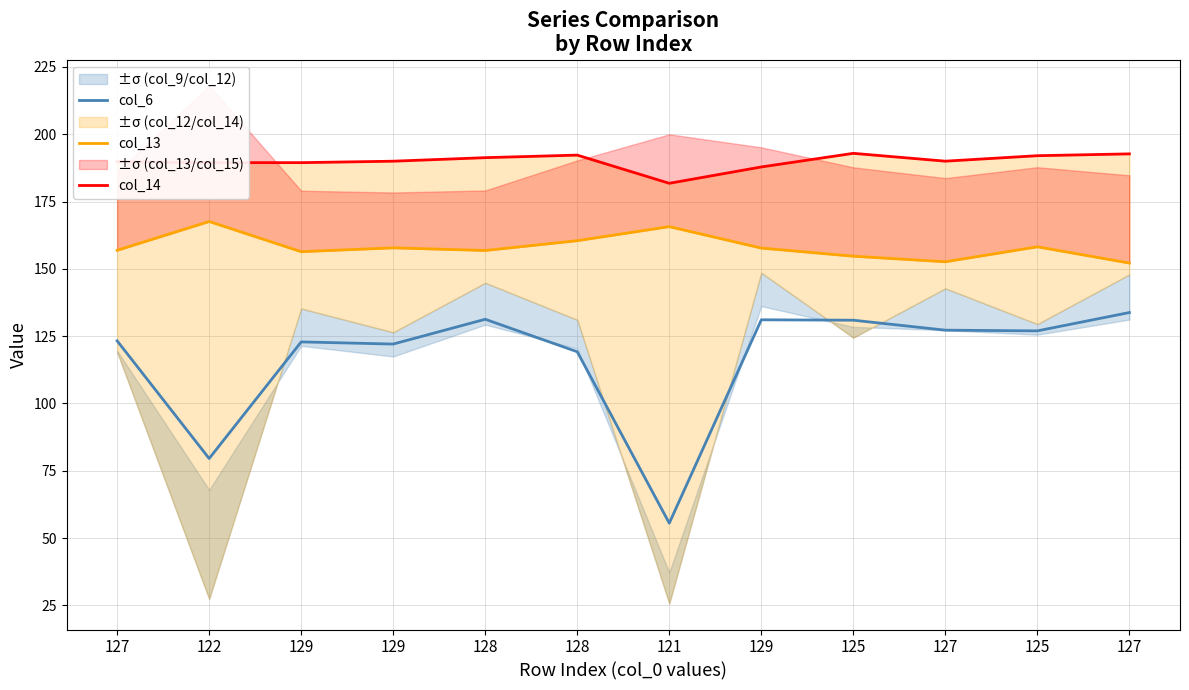

Which category has the lowest value in the col_13 series?

127